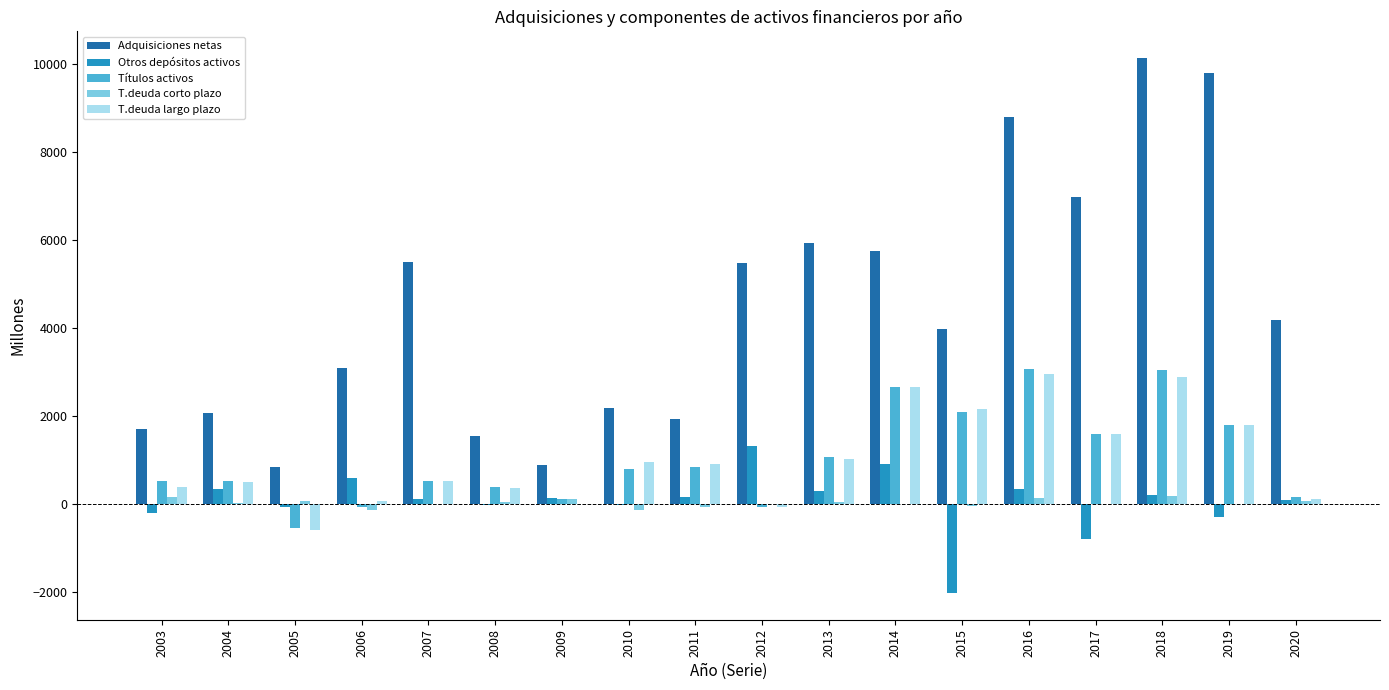

Count the number of categories in the chart.

18